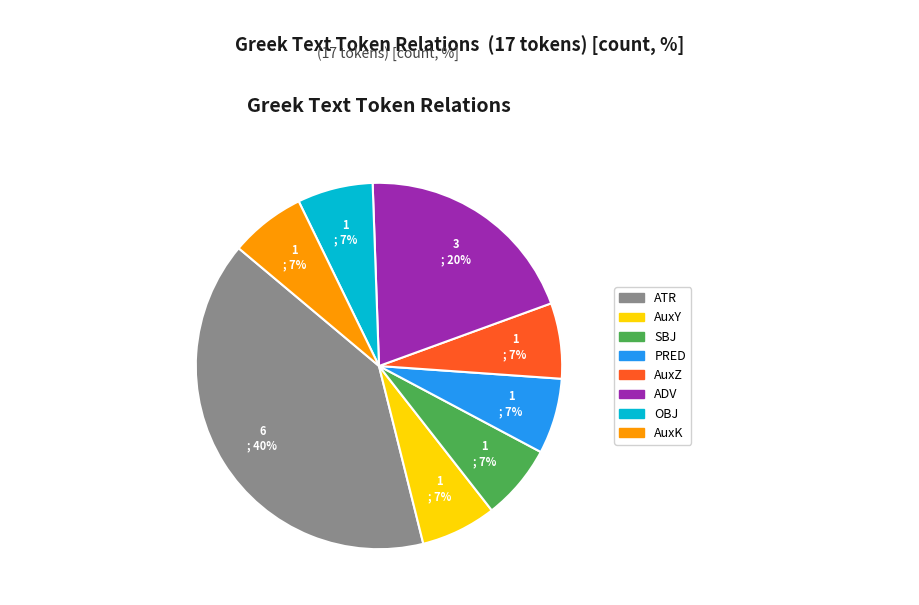

Does ADV account for over 50% of the chart?

No